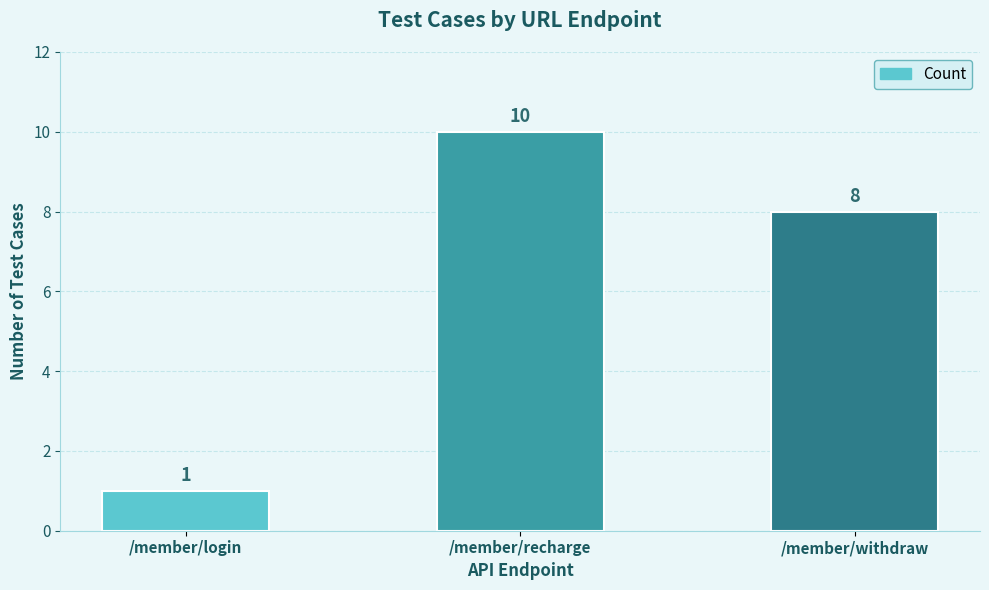

List the labels in order of value, smallest first.

/member/login, /member/withdraw, /member/recharge